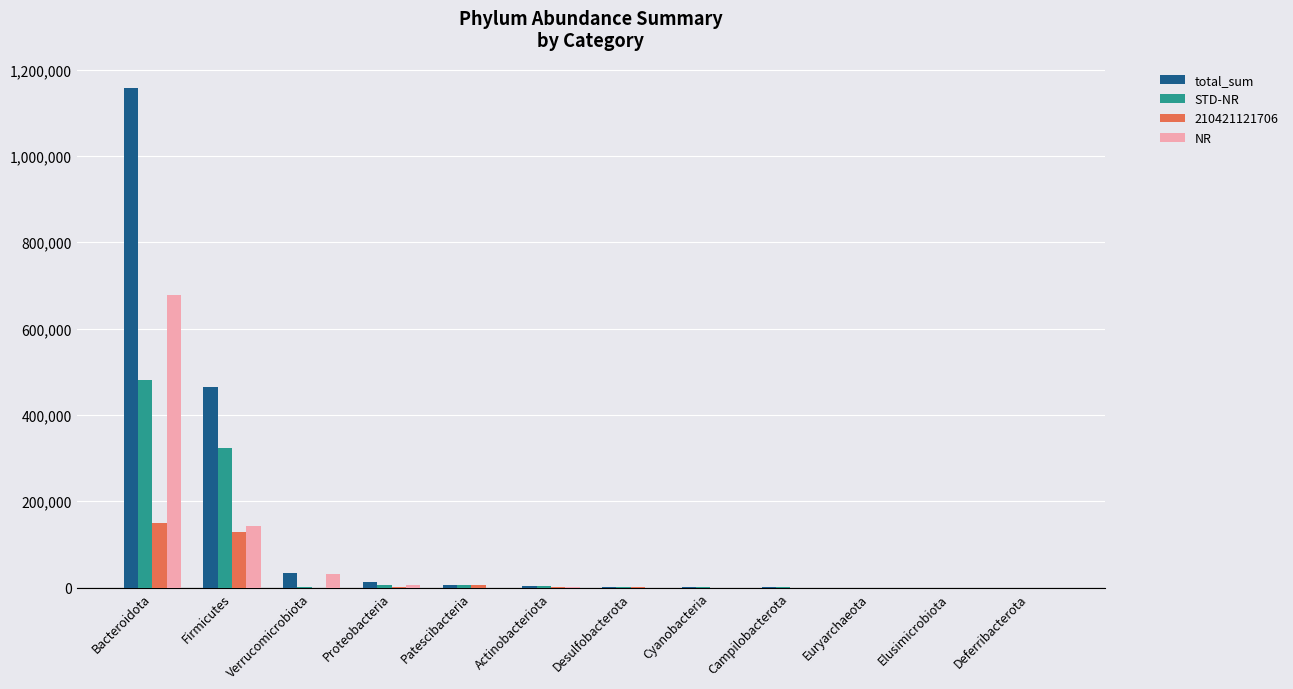

The total_sum series shows 612055 at Bacteroidota. True or false?

False